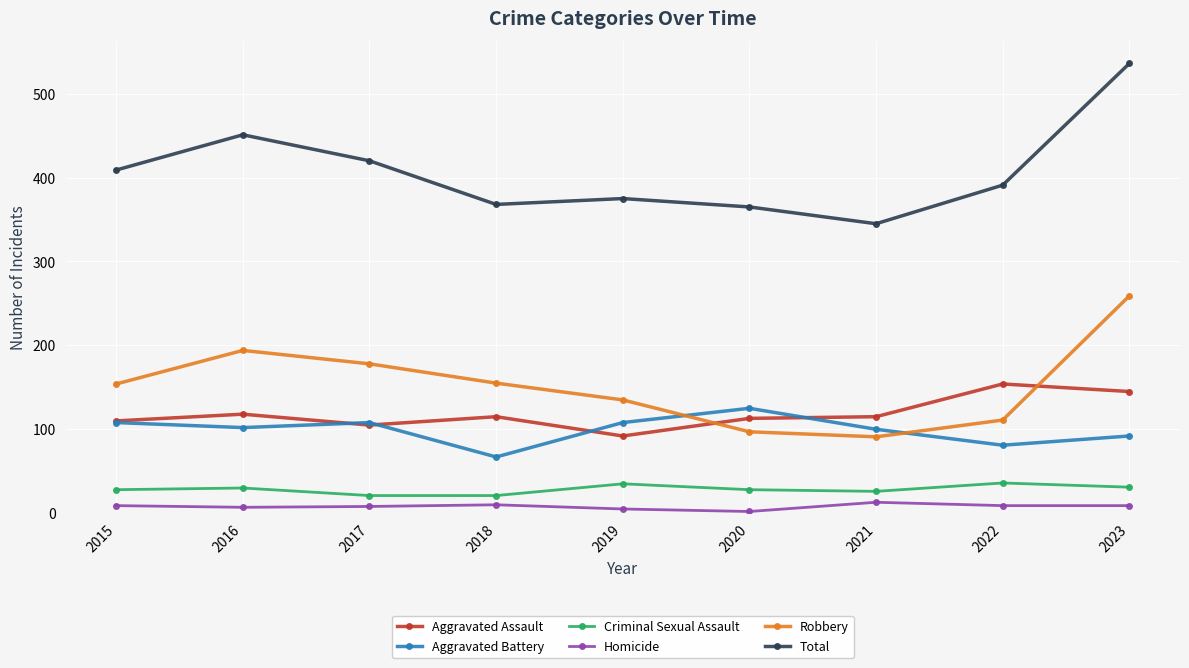

What is the approximate value of Aggravated Assault at 2016?

118